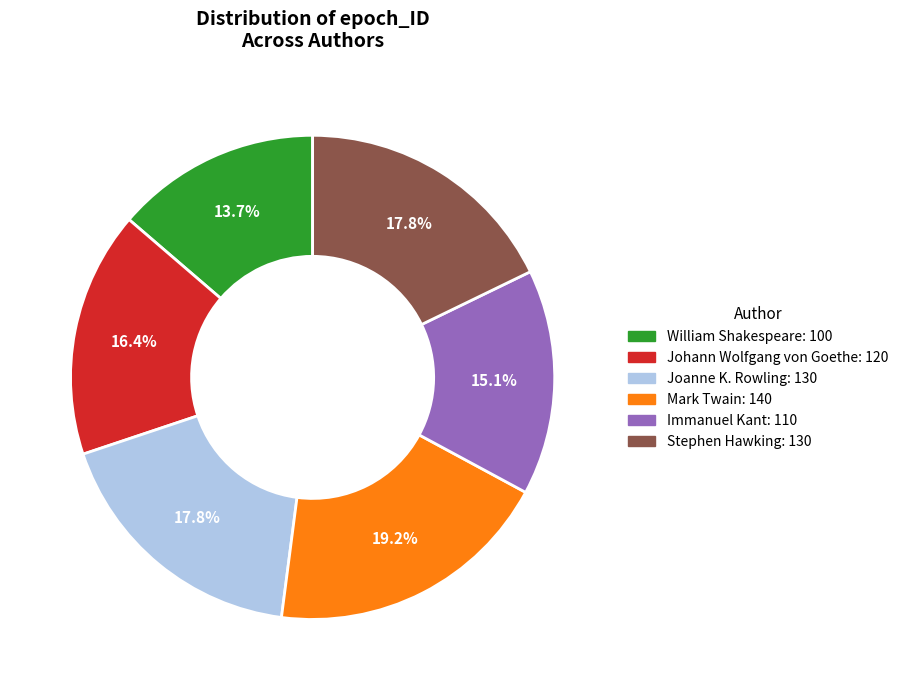

Is there any slice that represents more than half of the pie?

No